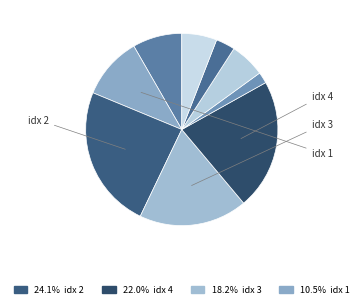

Rank the categories by value from highest to lowest.

2, 4, 3, 1, 0, 6, 8, 7, 5